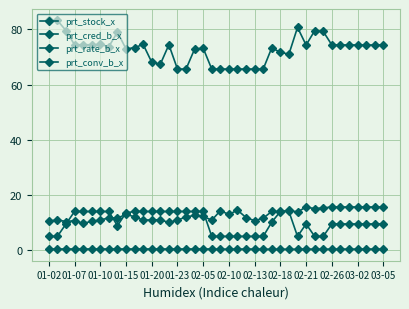

Which series has the largest total across all categories?

prt_cred_b_x